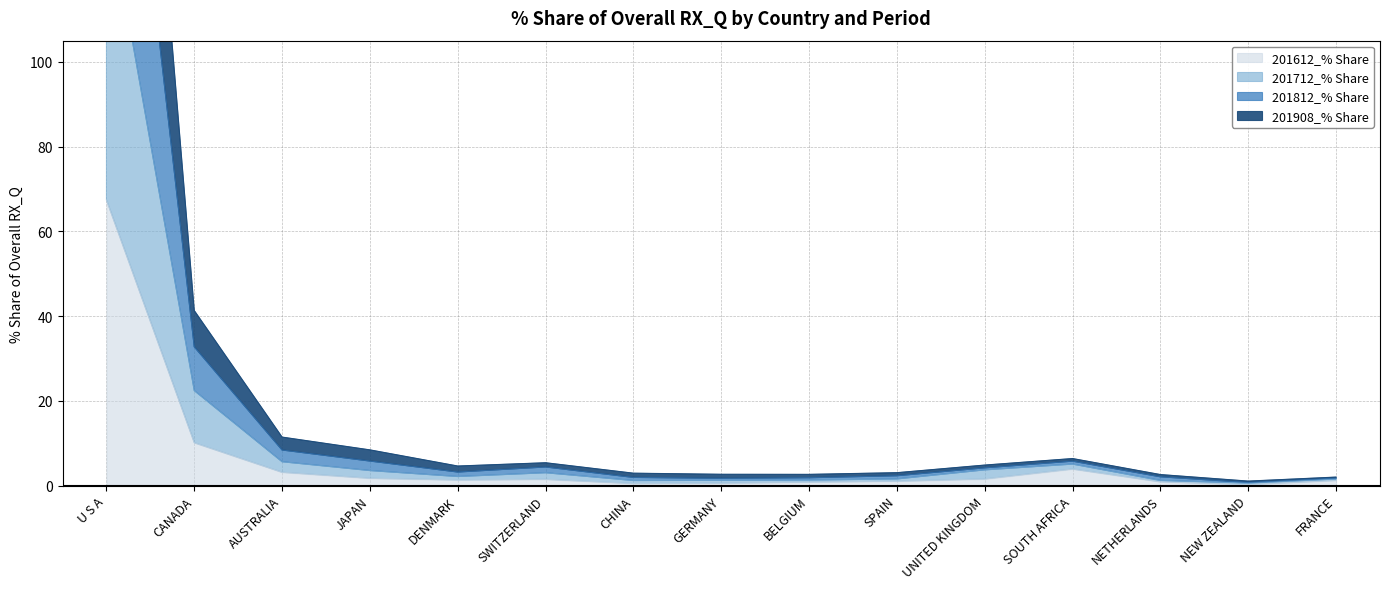

List the series in order of their overall mean, lowest first.

201612_% Share, 201712_% Share, 201908_% Share, 201812_% Share